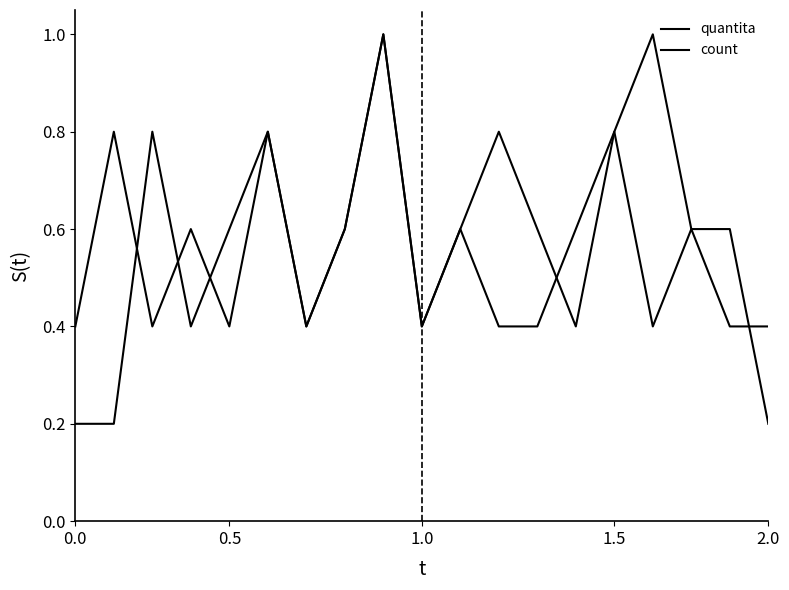

What is the difference between the maximum and second lowest values in the quantita series?

0.8